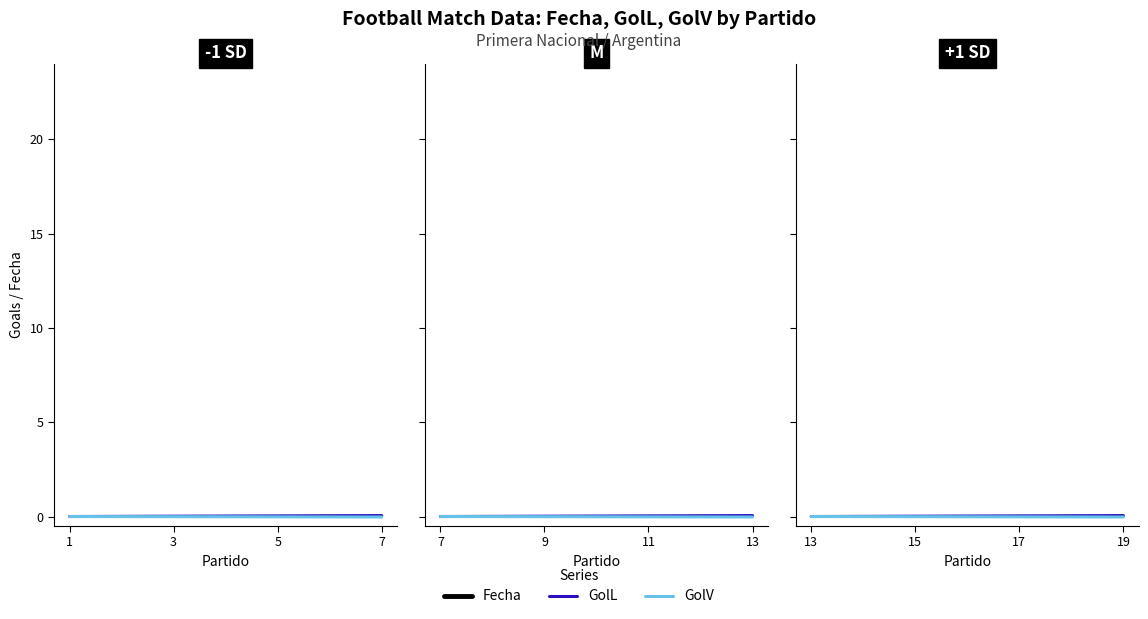

True or false: Fecha and GolV intersect in this chart.

False